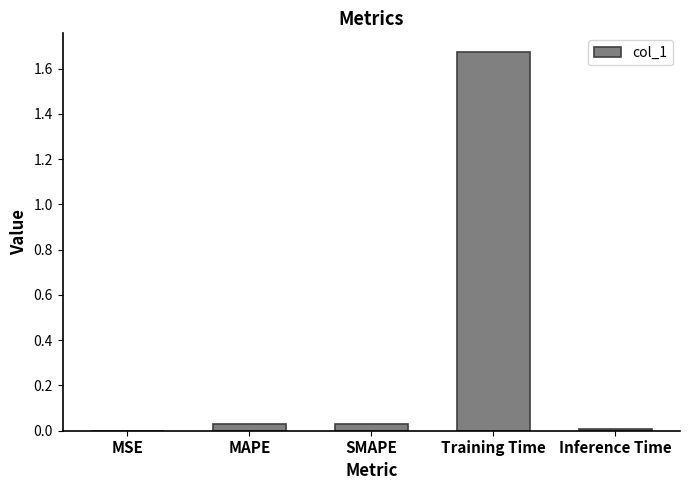

True or false: the data shows 0.8 at Training Time.

False